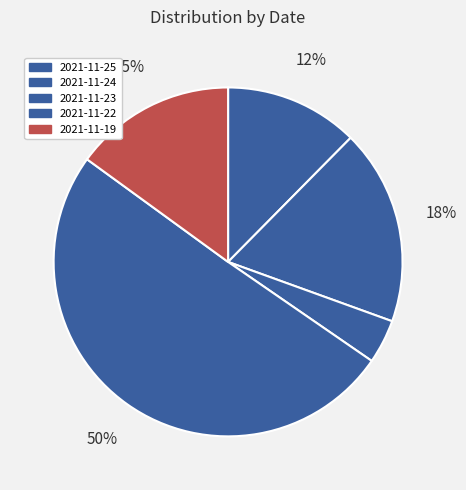

Which slice represents more than half of the pie?

2021-11-22